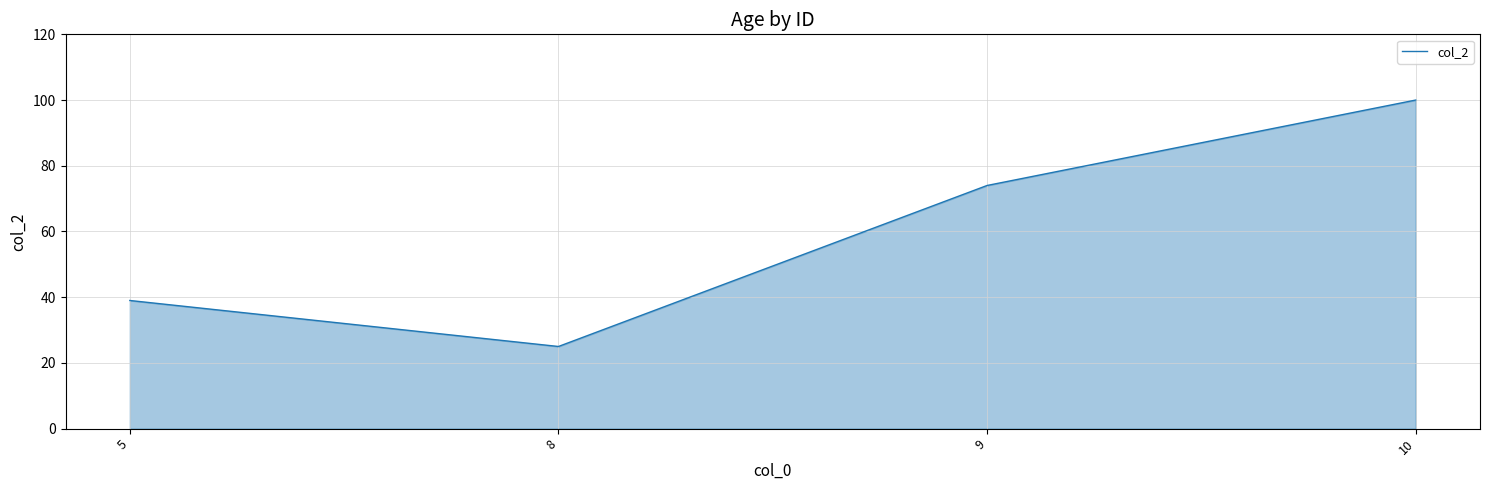

What is the difference between the second highest and minimum values?

49